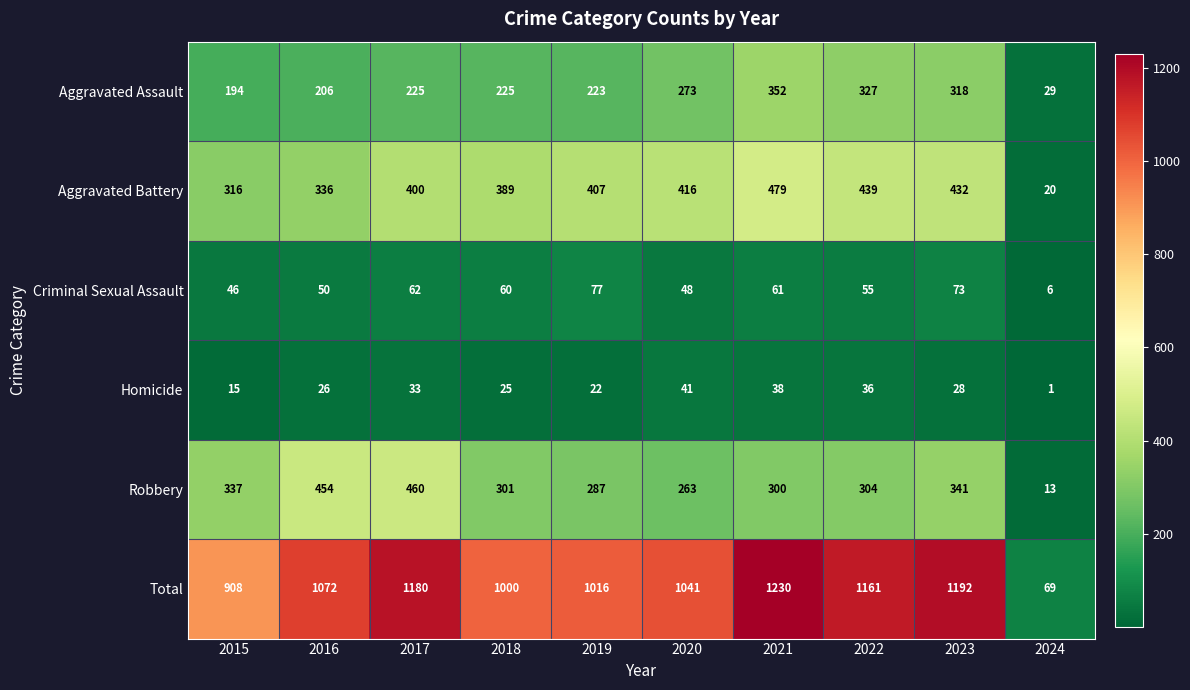

What is the difference between the Aggravated Assault values at 2017 and 2016?

19